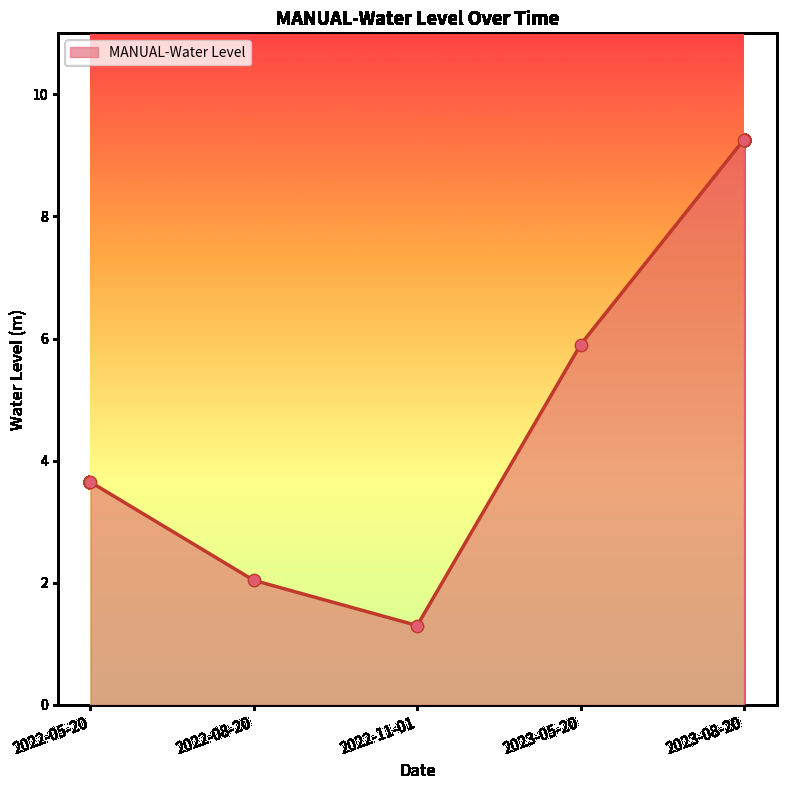

What is the change in value from 2022-11-01 to 2023-08-20?

+8.0